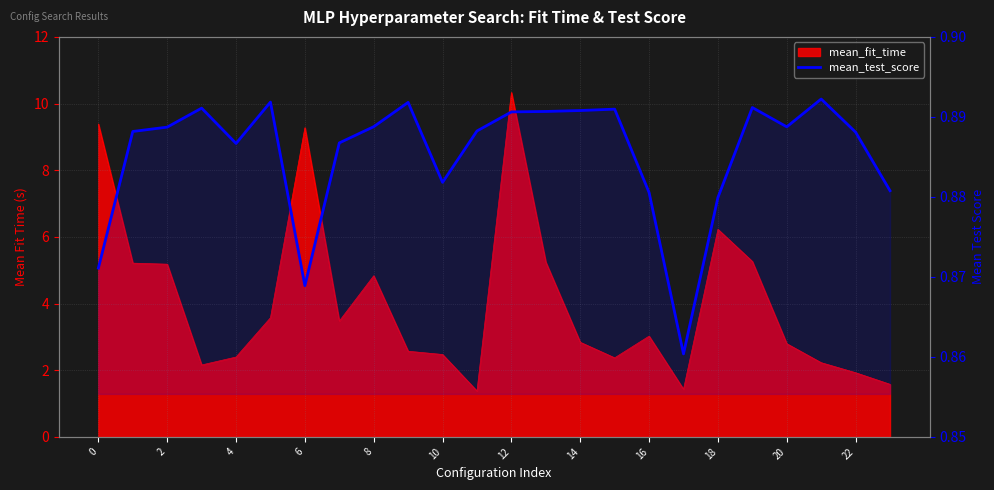

The chart shows a value of 0.9 at 14. True or false?

True